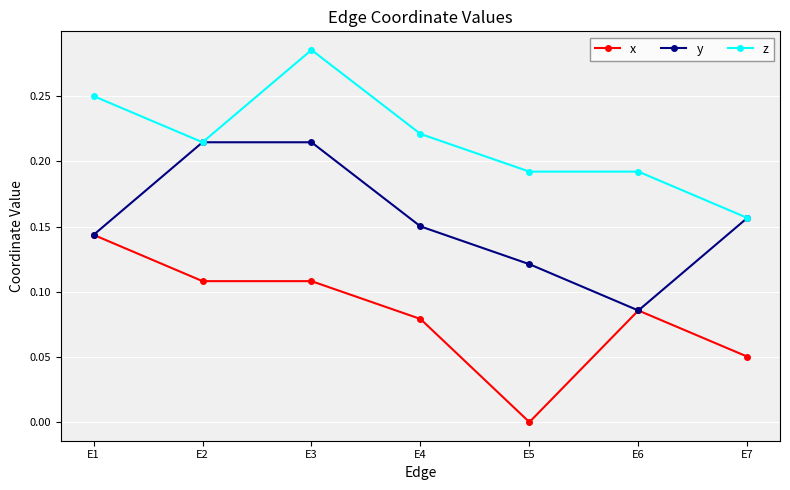

Between E1 and E2, which series saw the biggest shift?

y